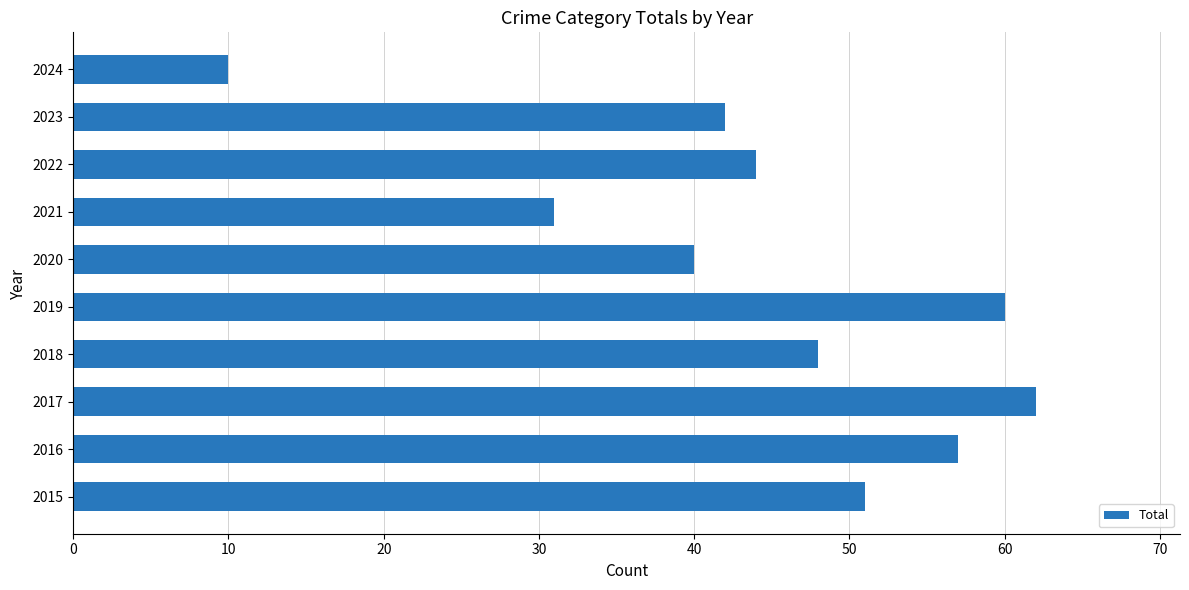

Reading bottom to top, extract all data points from this chart.

2015=51	2016=57	2017=62	2018=48	2019=60	2020=40	2021=31	2022=44	2023=42	2024=10